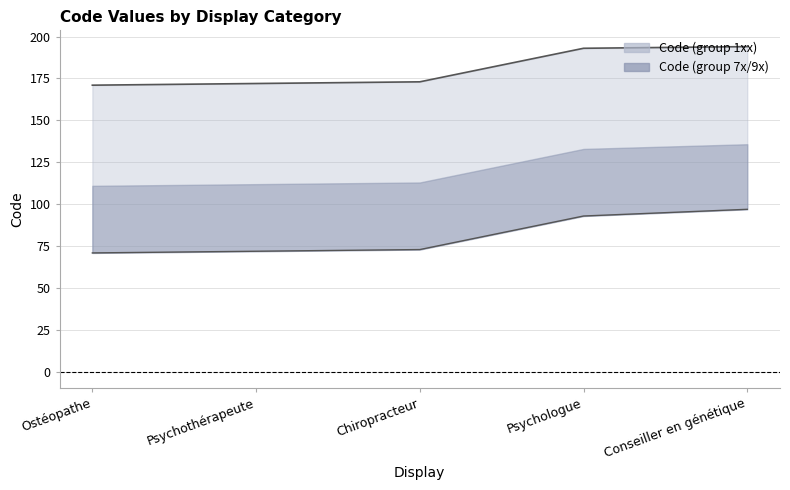

Between Chiropracteur and Conseiller en génétique, which series saw the biggest shift?

Code (group 7x/9x)